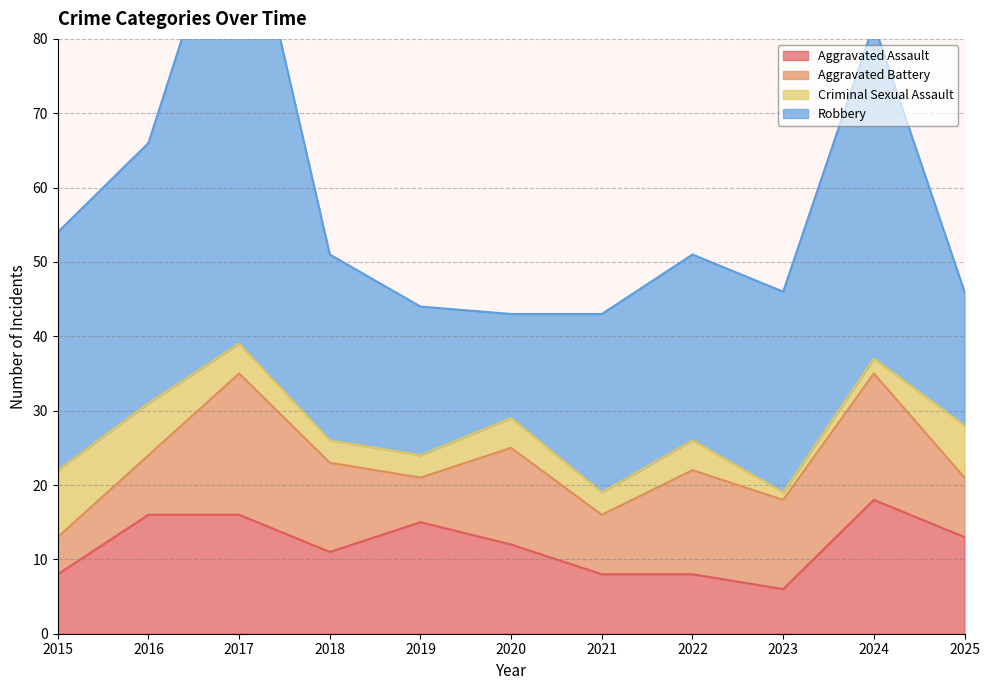

How many data points in Aggravated Assault are above 12?

5